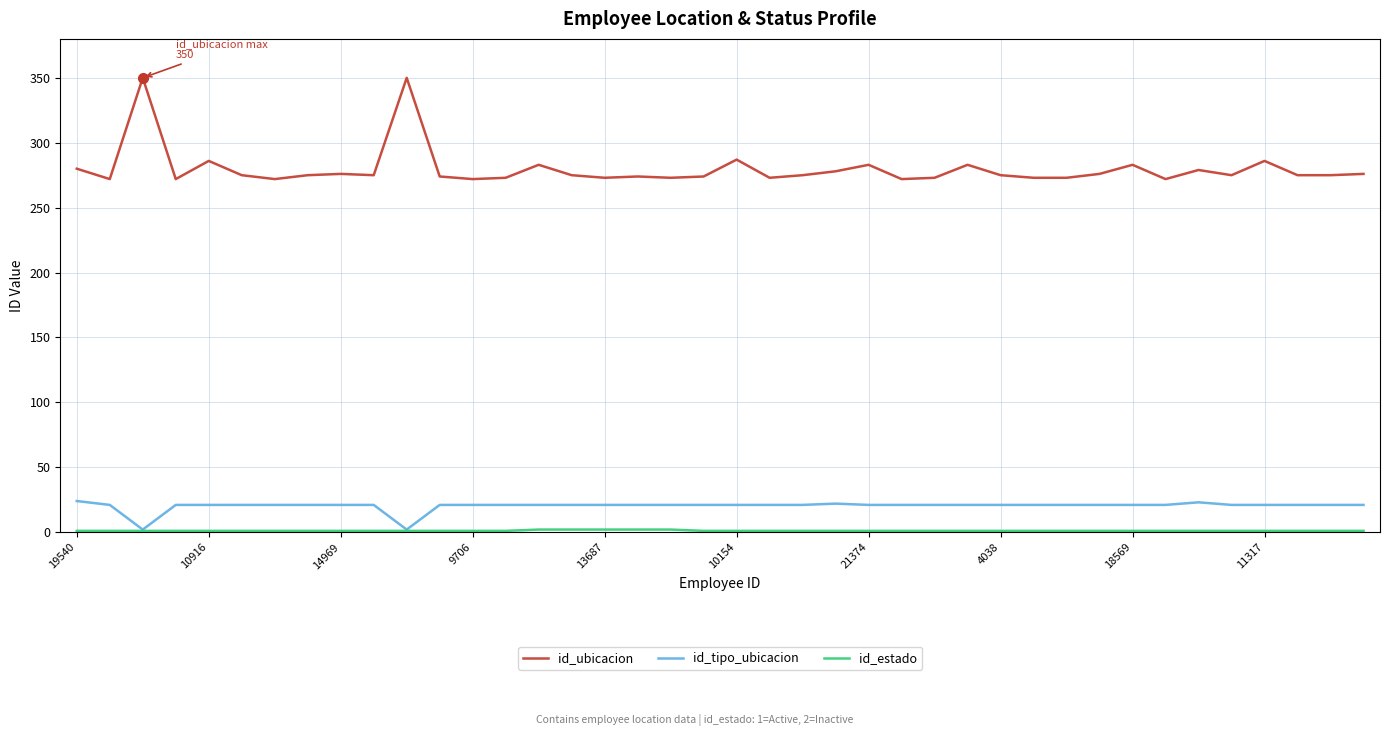

True or false: id_ubicacion and id_tipo_ubicacion intersect in this chart.

False